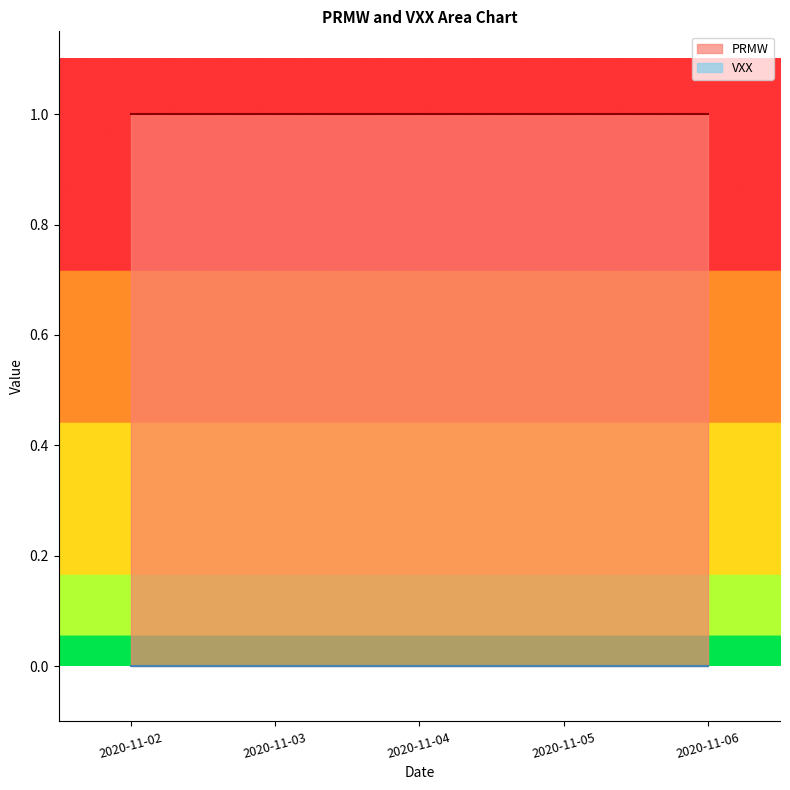

What value does the PRMW series have at 2020-11-03?

1